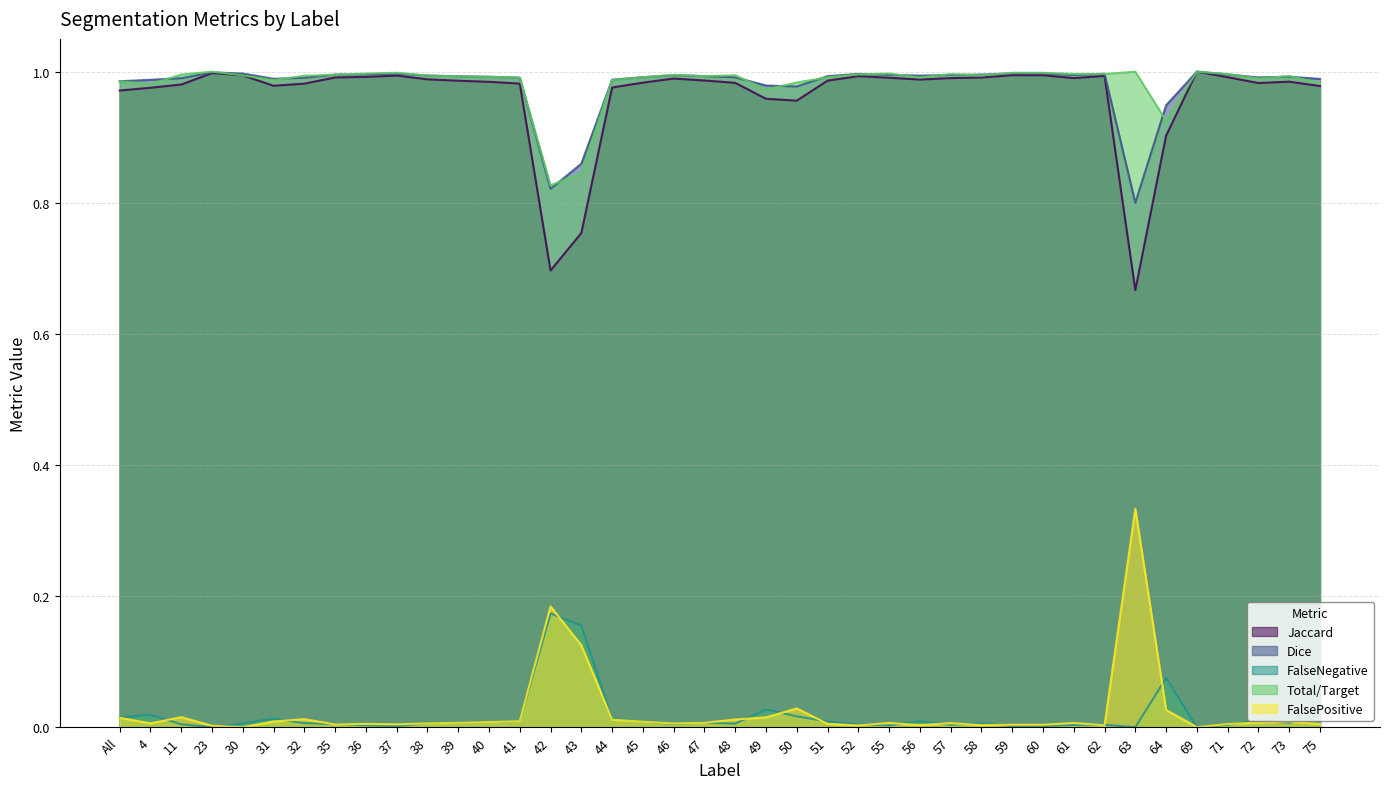

The value of FalseNegative at 38 is 0.0. True or false?

False